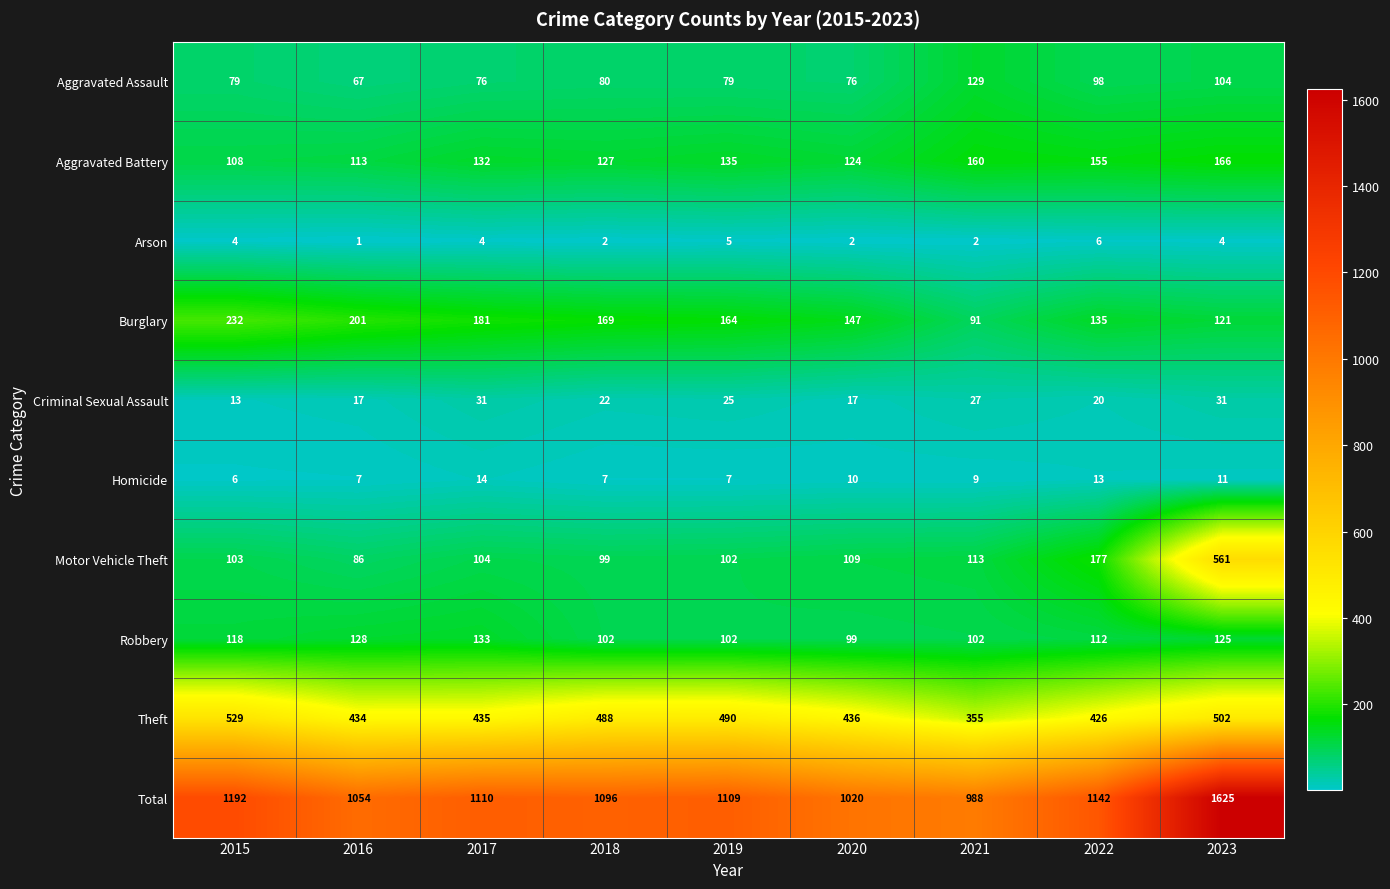

What is the difference between the maximum and minimum values in the Burglary series?

141